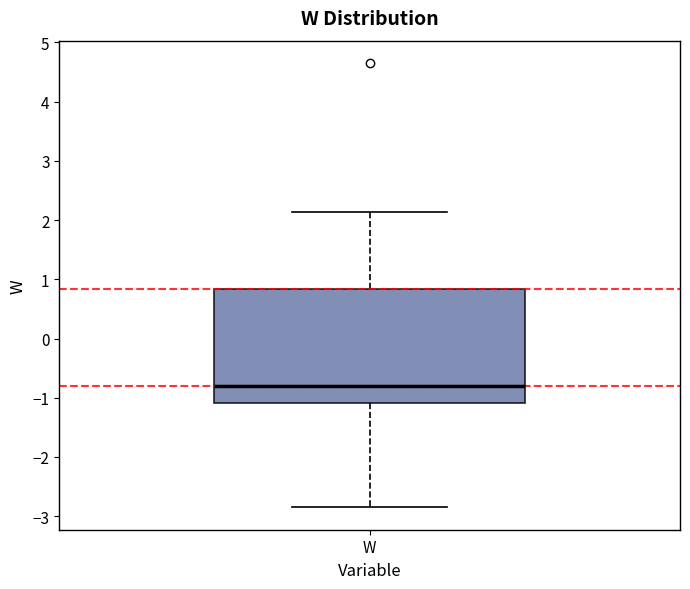

Where is the upper edge of the box for W on the y-axis? The values are not printed on the chart, so give them approximately, as read against the axis.

0.8